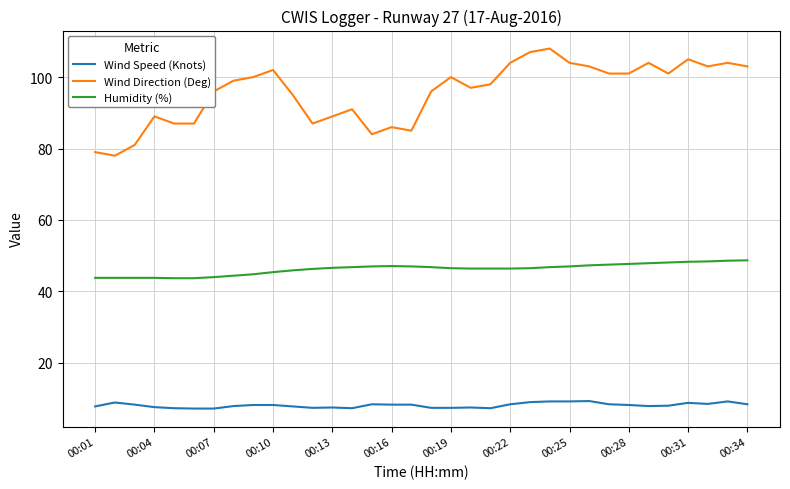

True or false: Humidity (%) and Wind Speed (Knots) intersect in this chart.

False